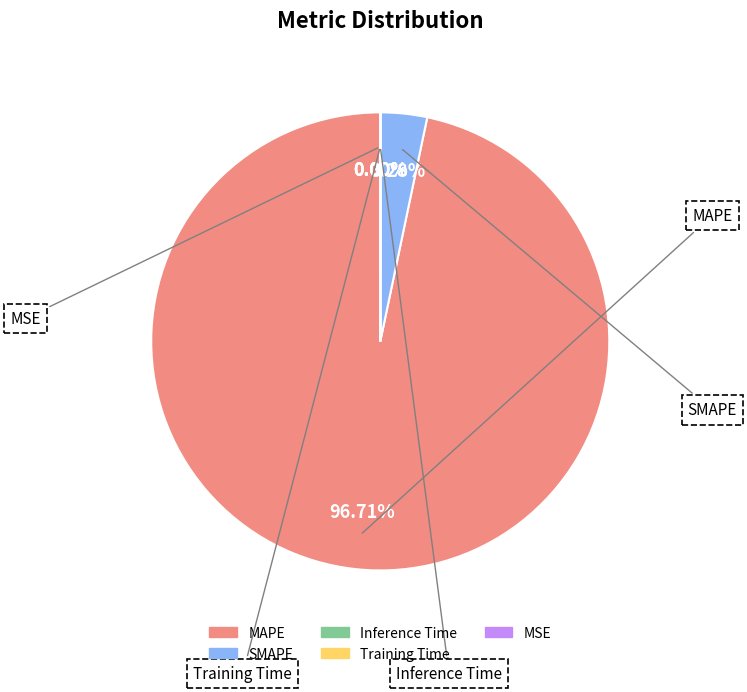

What percentage is the SMAPE slice, to the nearest percent?

3%